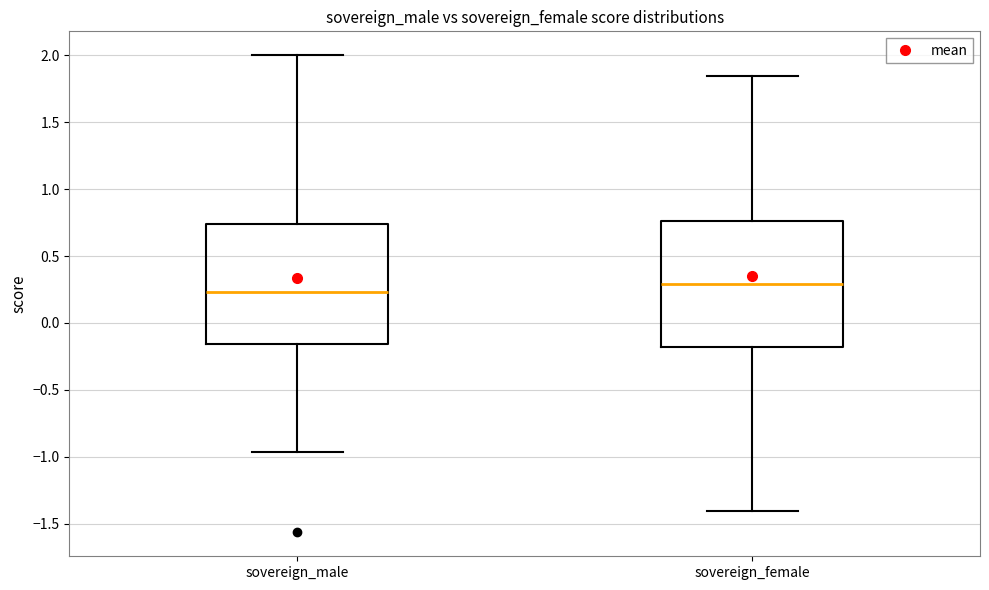

Where does the median line of the box for sovereign_female sit on the y-axis? The values are not printed on the chart, so give them approximately, as read against the axis.

0.30